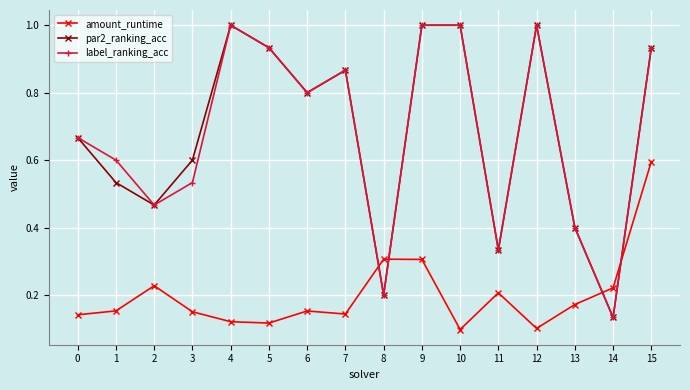

True or false: label_ranking_acc has more than 0 interior local peaks.

True